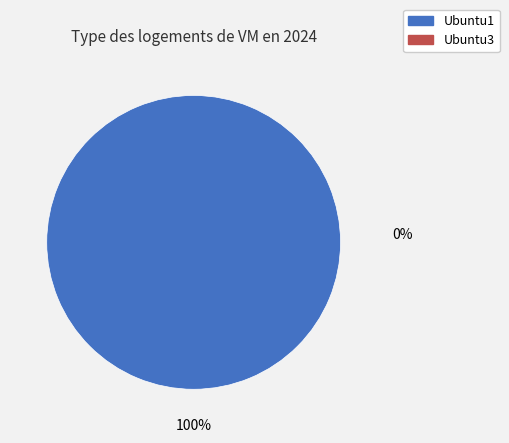

Is there any slice that represents more than half of the pie?

Yes